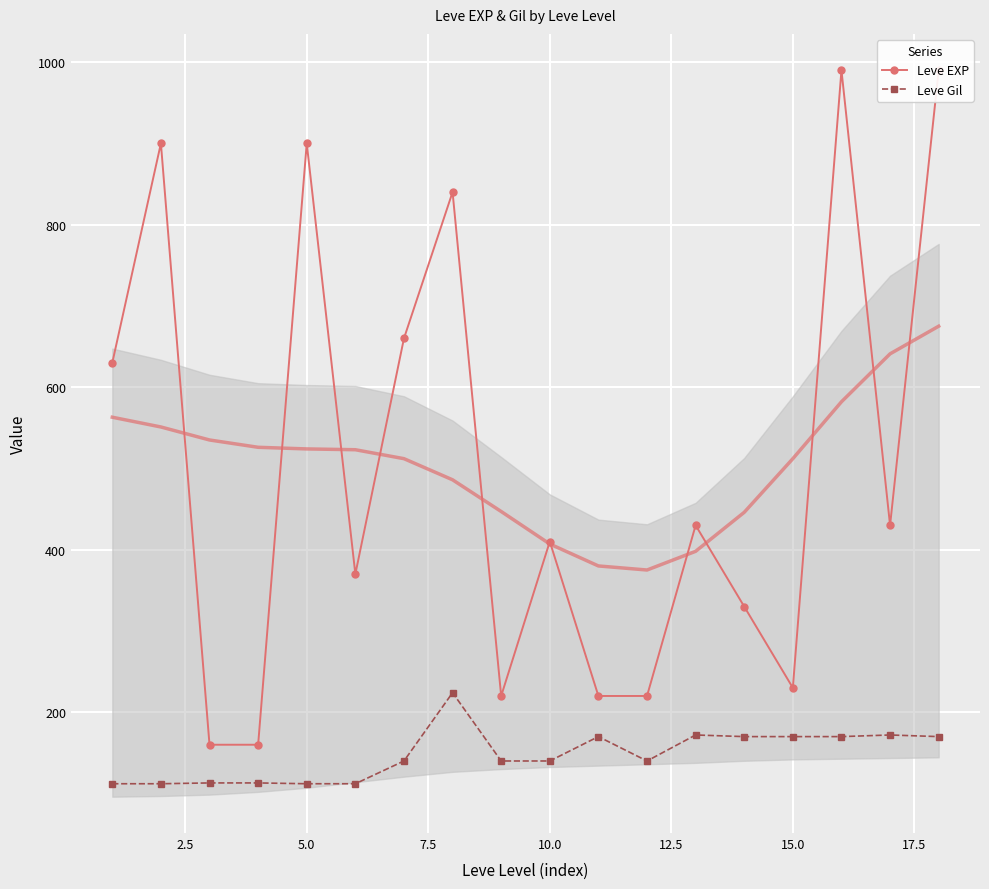

True or false: Leve Gil has more than 0 interior local peaks.

True